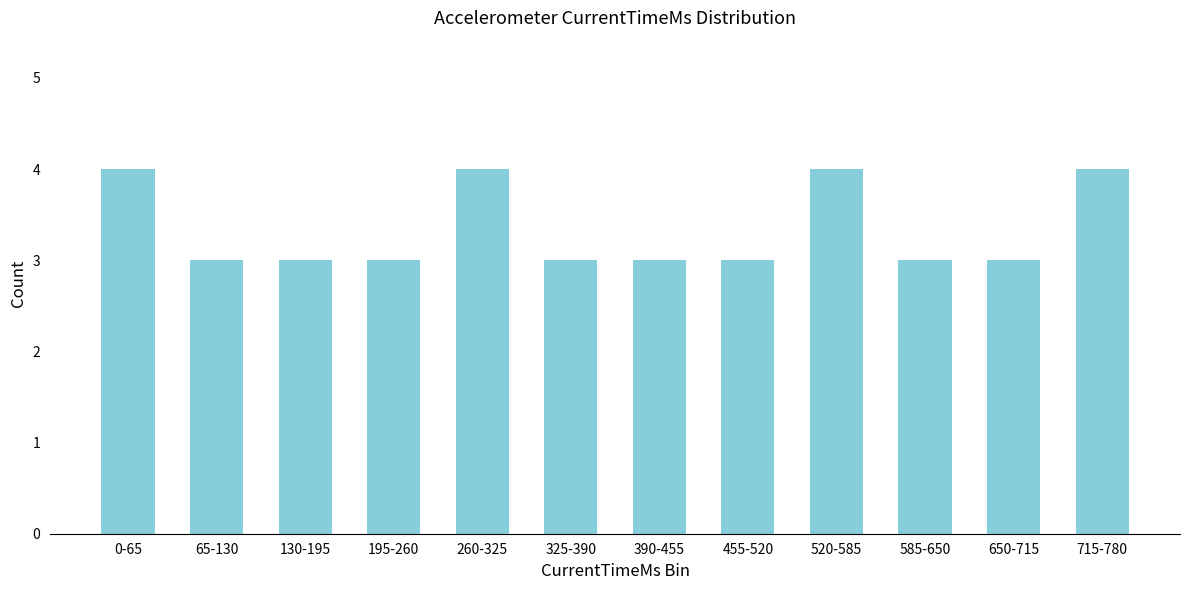

Reading left to right, what are all the values shown in this chart?

0-65=4	65-130=3	130-195=3	195-260=3	260-325=4	325-390=3	390-455=3	455-520=3	520-585=4	585-650=3	650-715=3	715-780=4